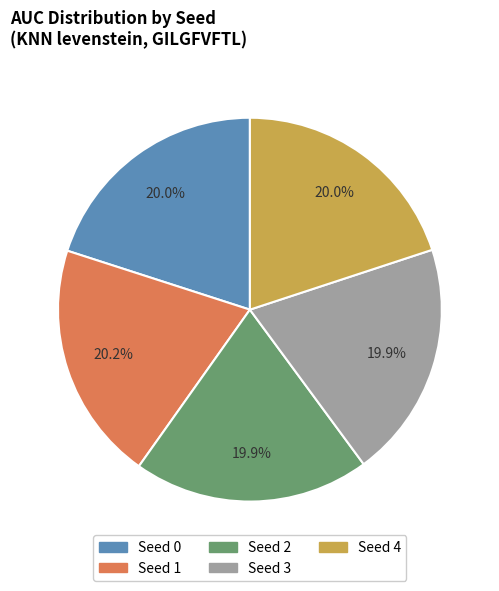

Is there any slice that represents more than half of the pie?

No